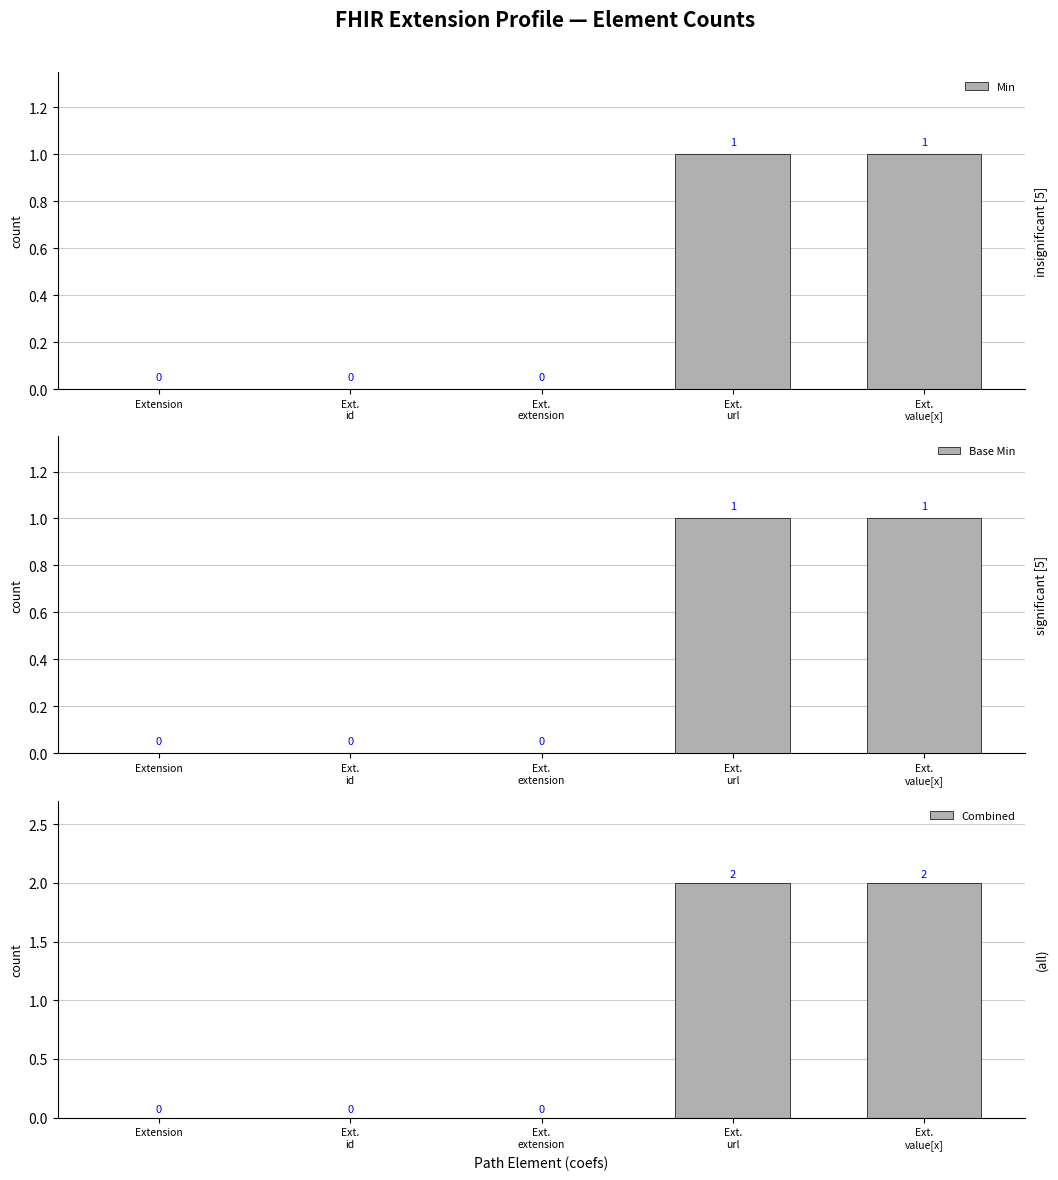

What is the sum of all Min values?

2